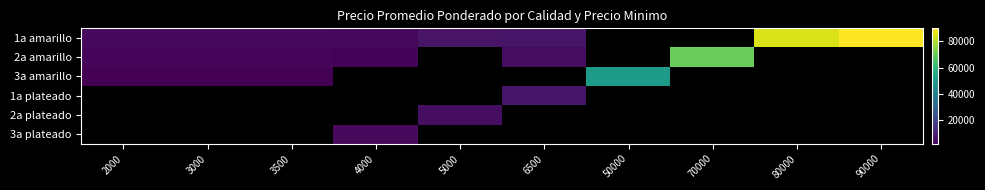

What is the maximum value shown in the chart?

90000.0